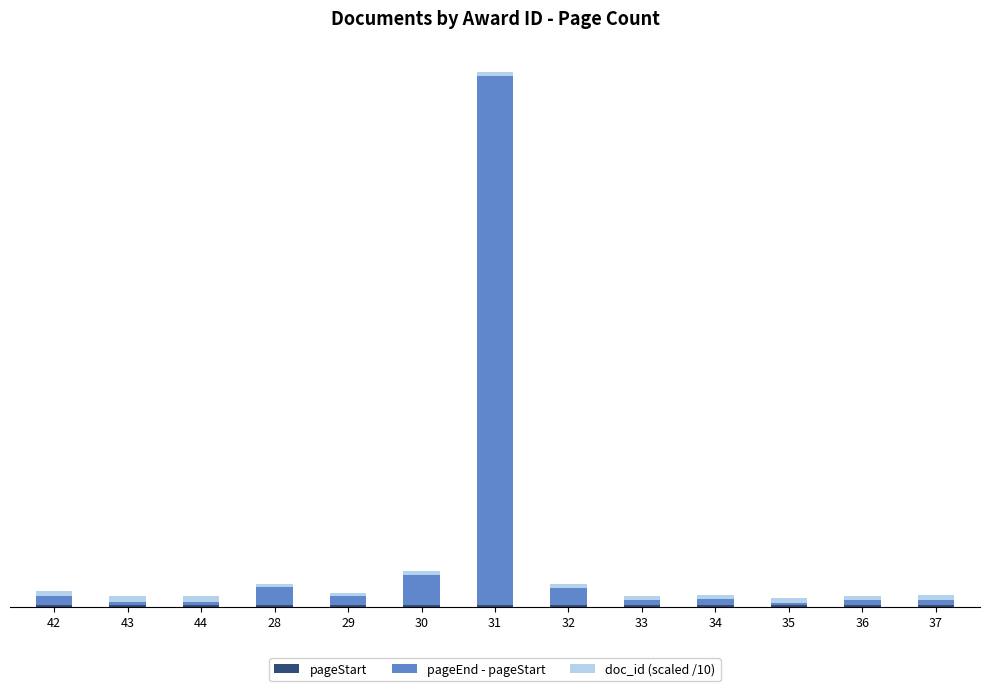

Are the bars horizontal?

No